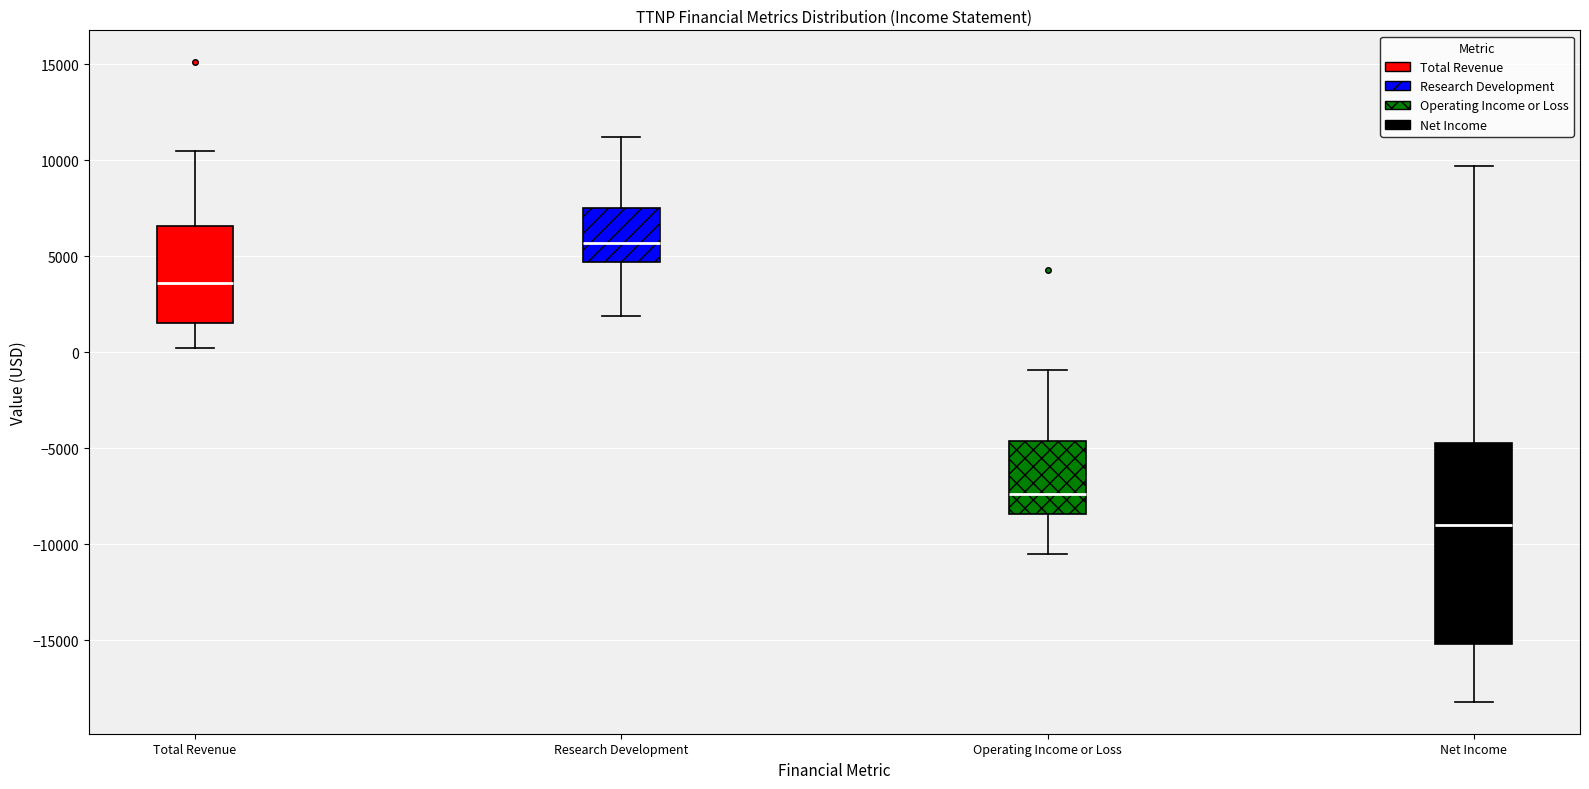

Where does the median line of the box for Operating Income or Loss sit on the y-axis? The values are not printed on the chart, so give them approximately, as read against the axis.

-7500